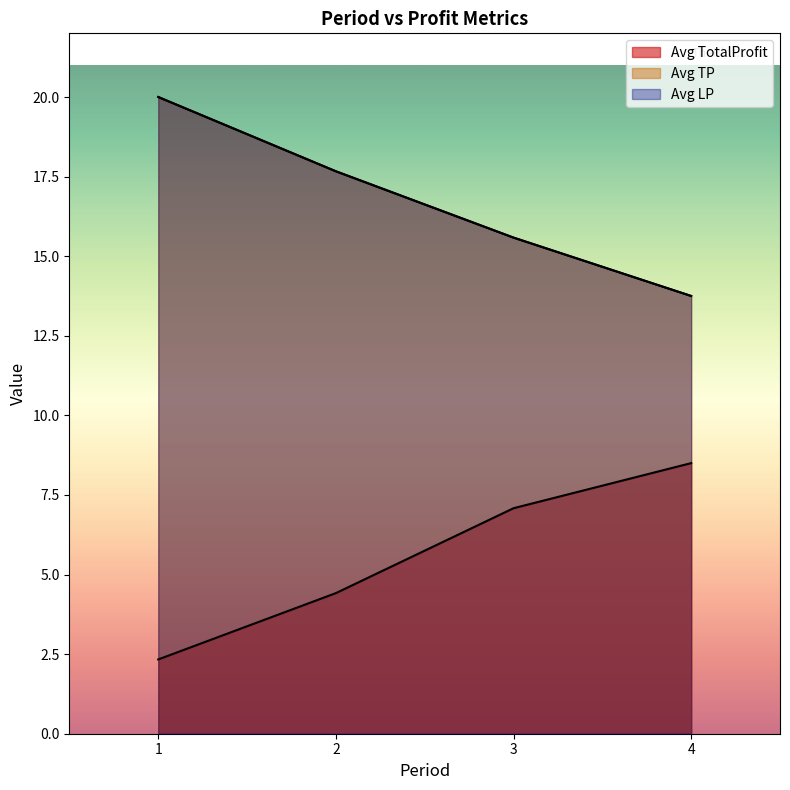

Which category has the lowest value across all series?

1